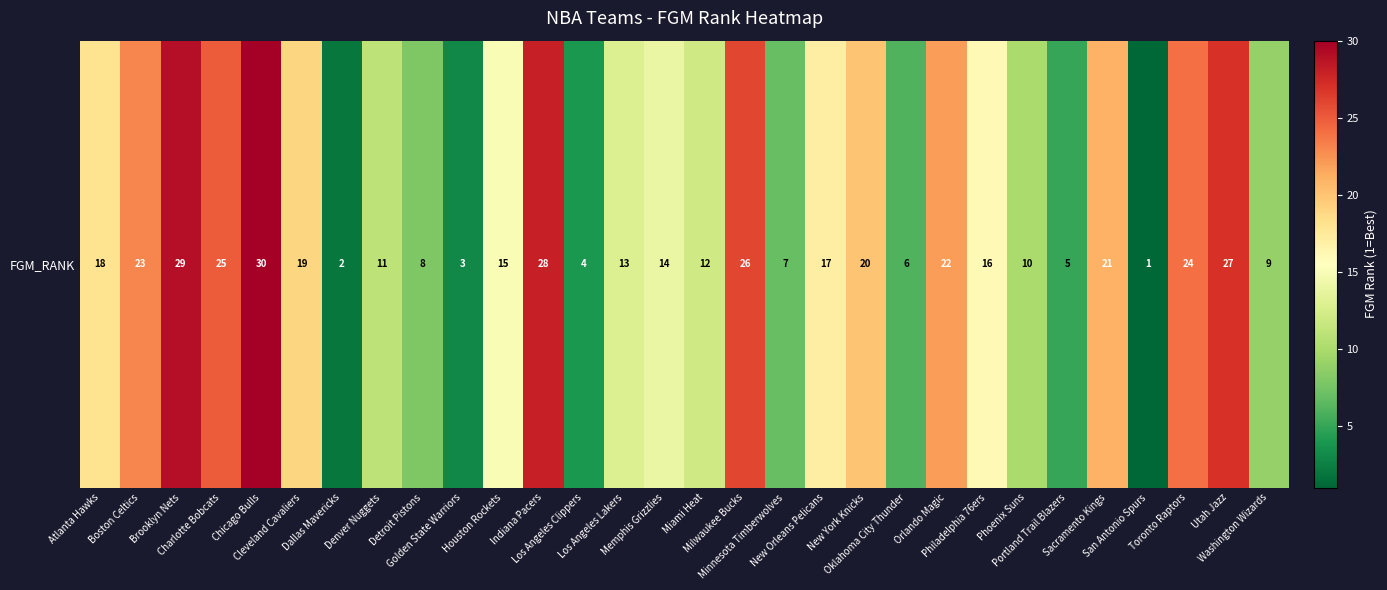

Which label corresponds to the smallest value in the chart?

San Antonio Spurs